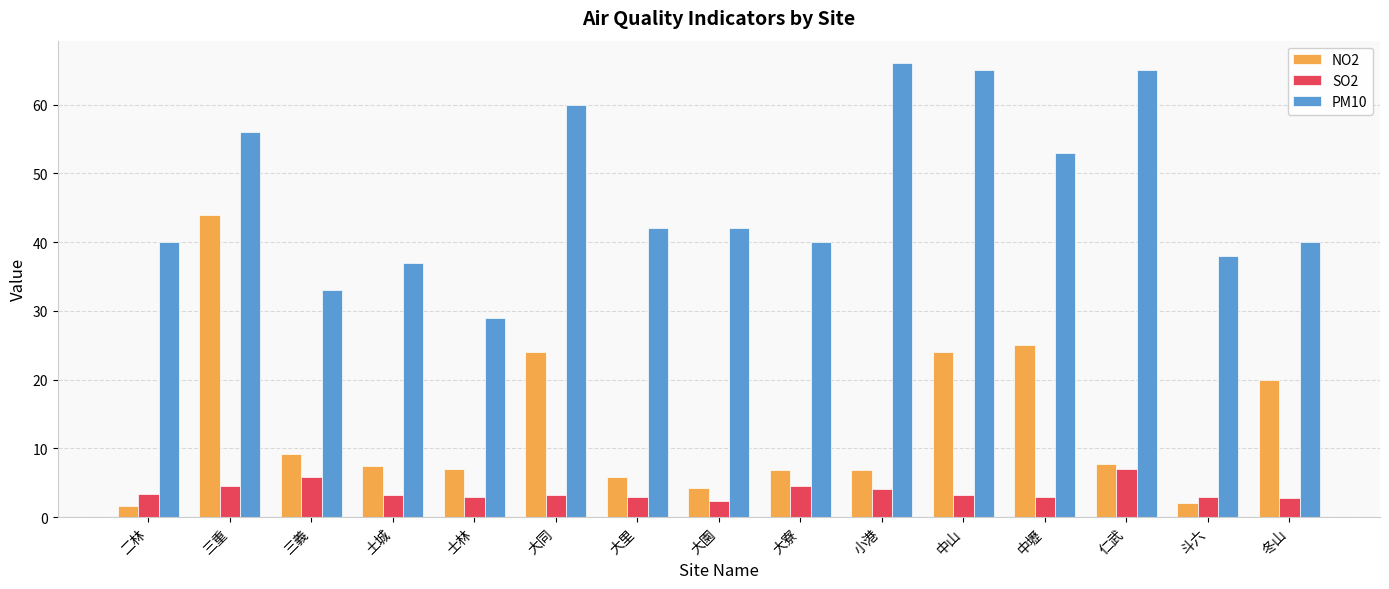

What is the sum of all PM10 values?

706.0